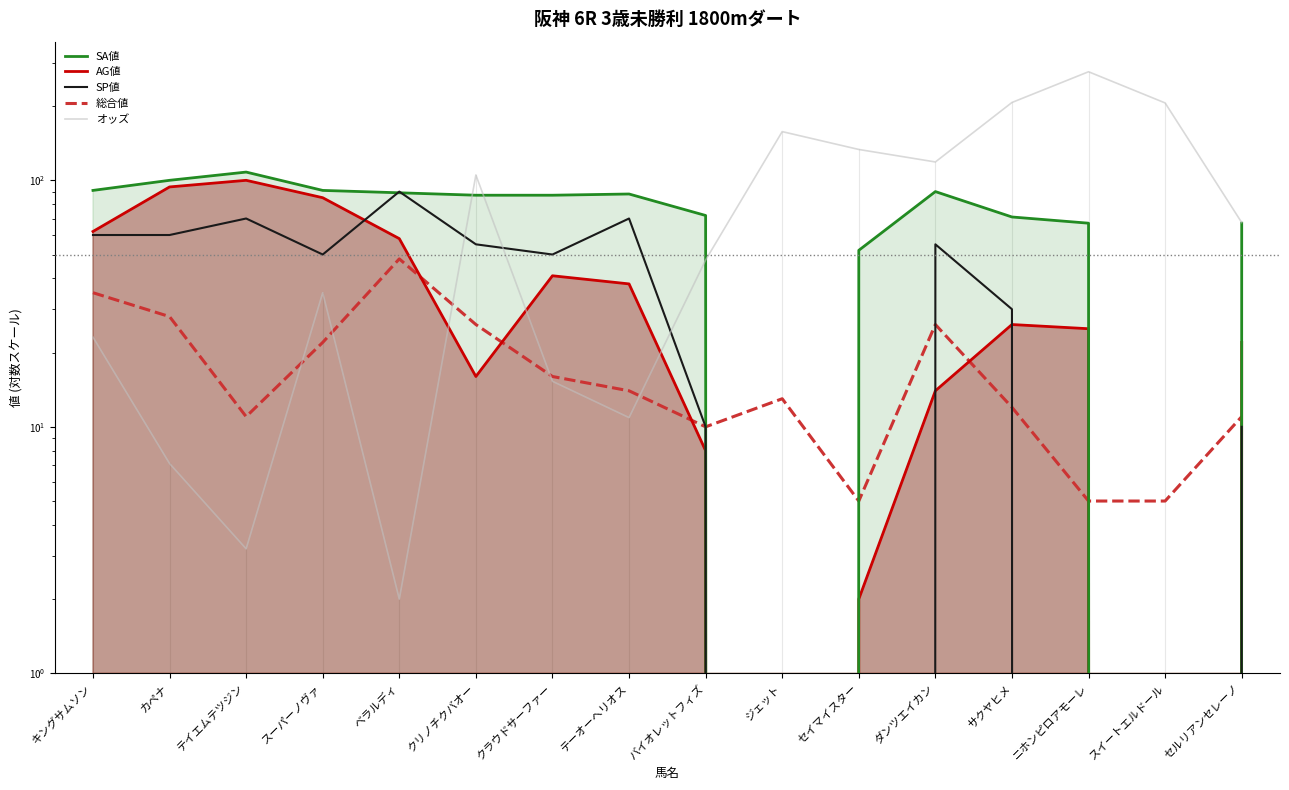

At キングサムソン, list the series in order from smallest to largest.

オッズ, 総合値, SP値, AG値, SA値